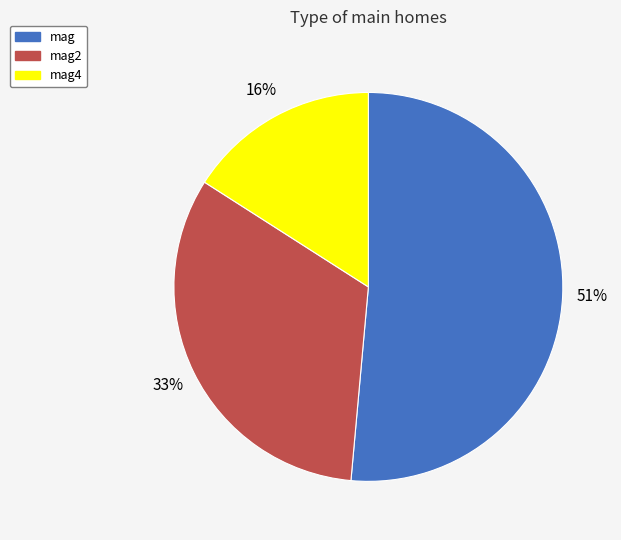

The mag slice represents 51% of the pie. True or false?

True